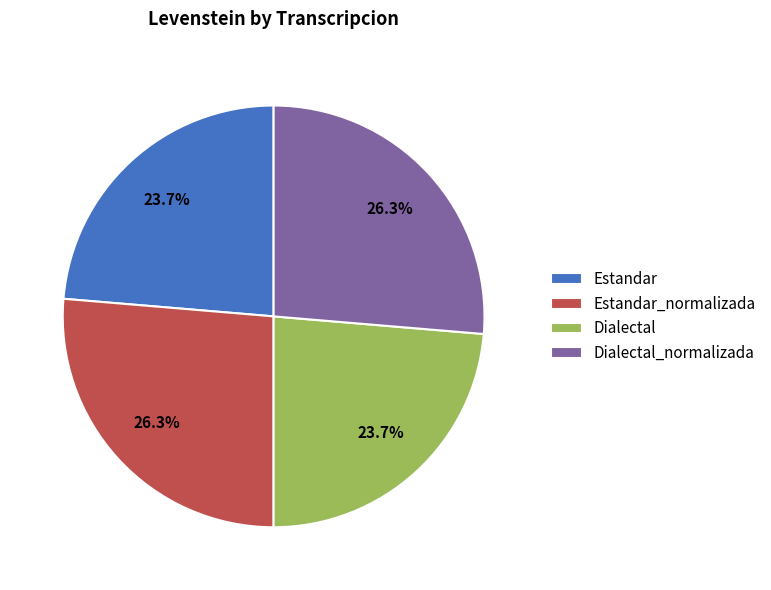

What percentage is the Dialectal slice, to the nearest percent?

24%